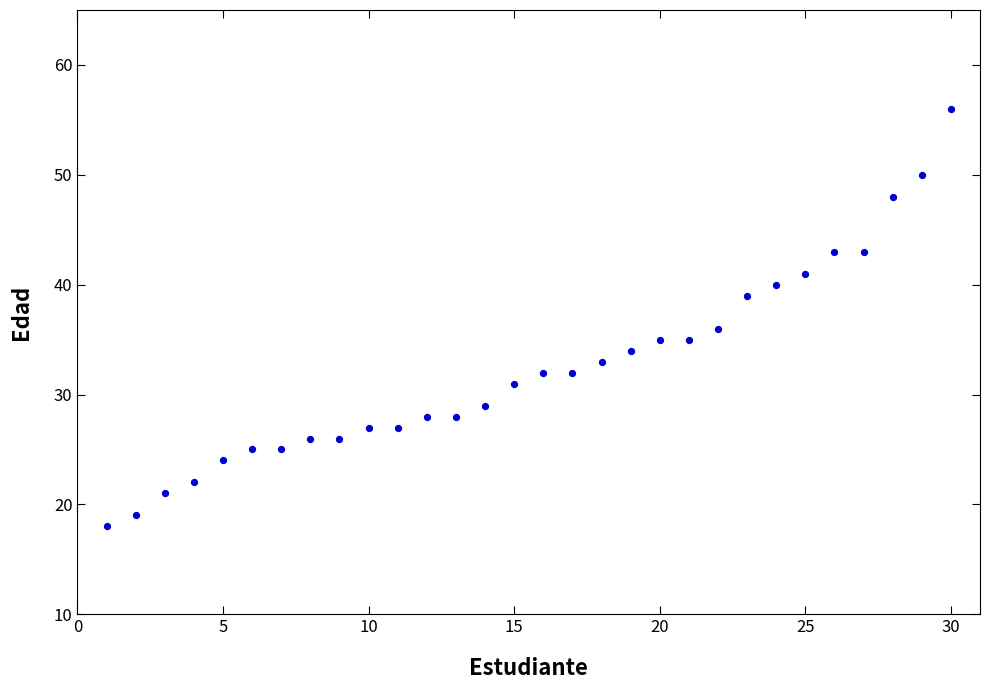

What is the range of X values (max minus min)?

29